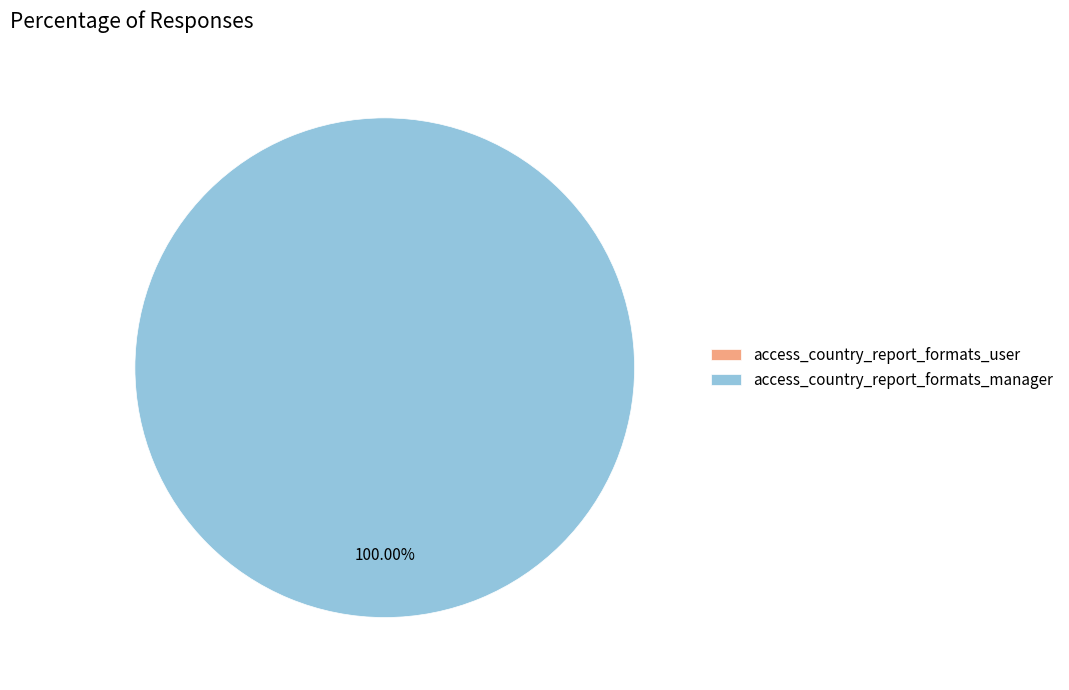

To the nearest percent, what is the difference between the access_country_report_formats_user and access_country_report_formats_manager slice percentages?

100%